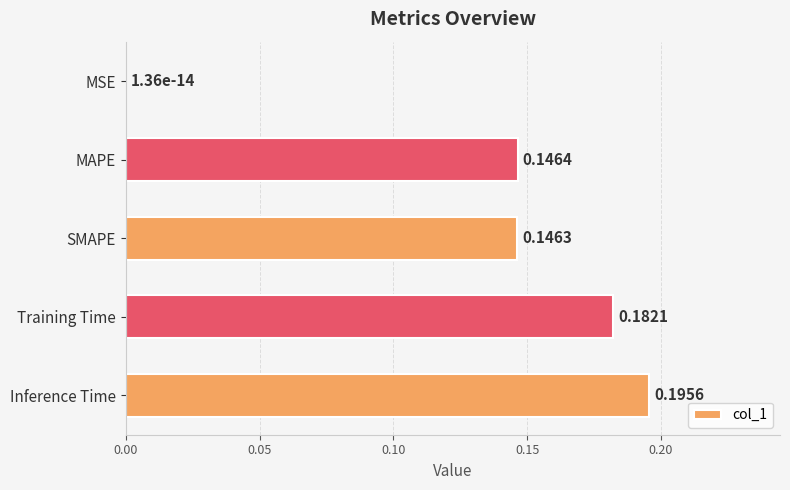

At which category does the chart reach its peak across all series?

Inference Time